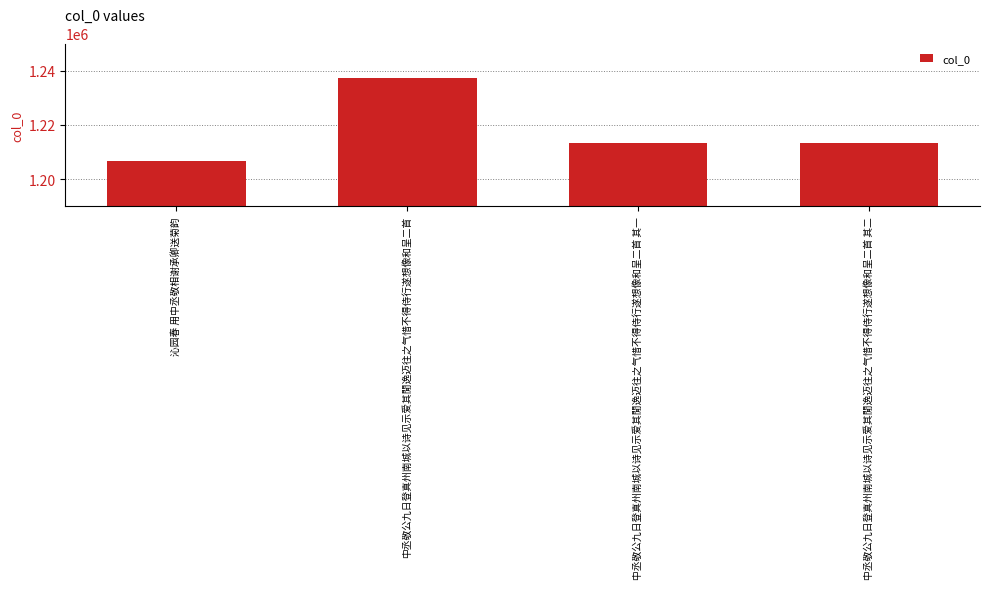

Which category has the highest value across all series?

中丞敬公九日登真州南城以诗见示爱其閒逸迈往之气惜不得侍行遂想像和呈二首